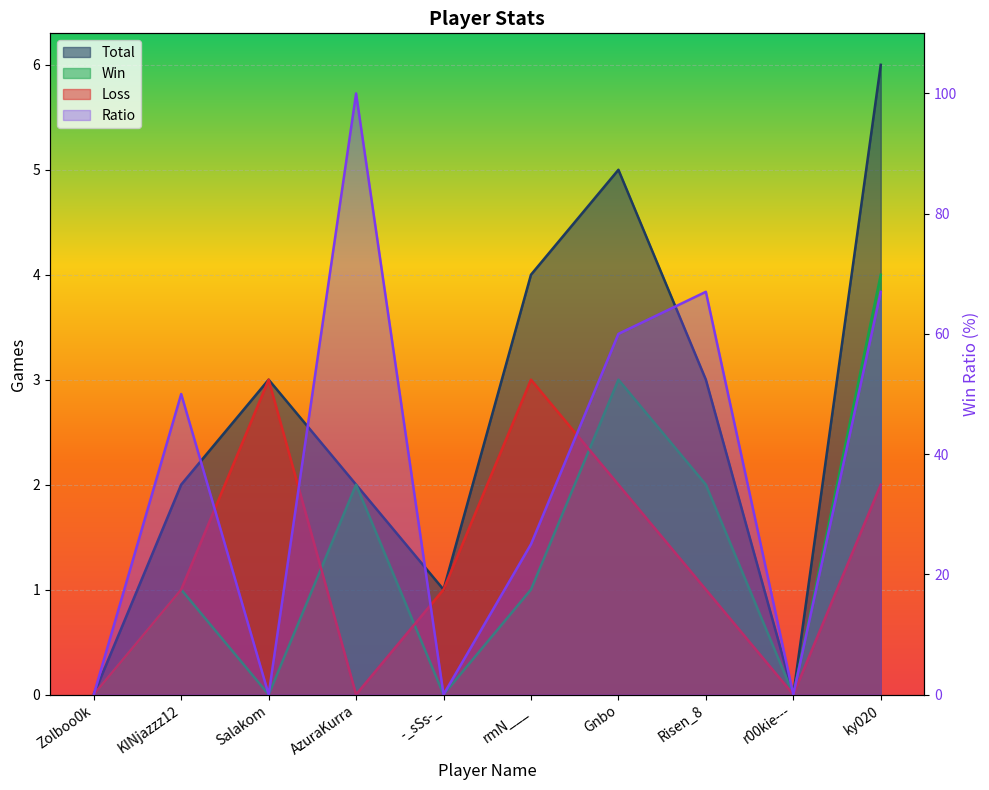

What is the difference between the highest and lowest values at rmN___?

24